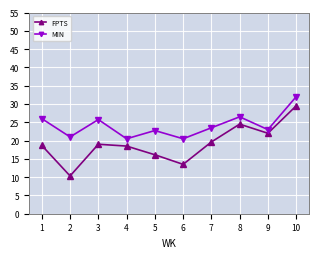

True or false: MIN and FPTS intersect in this chart.

False